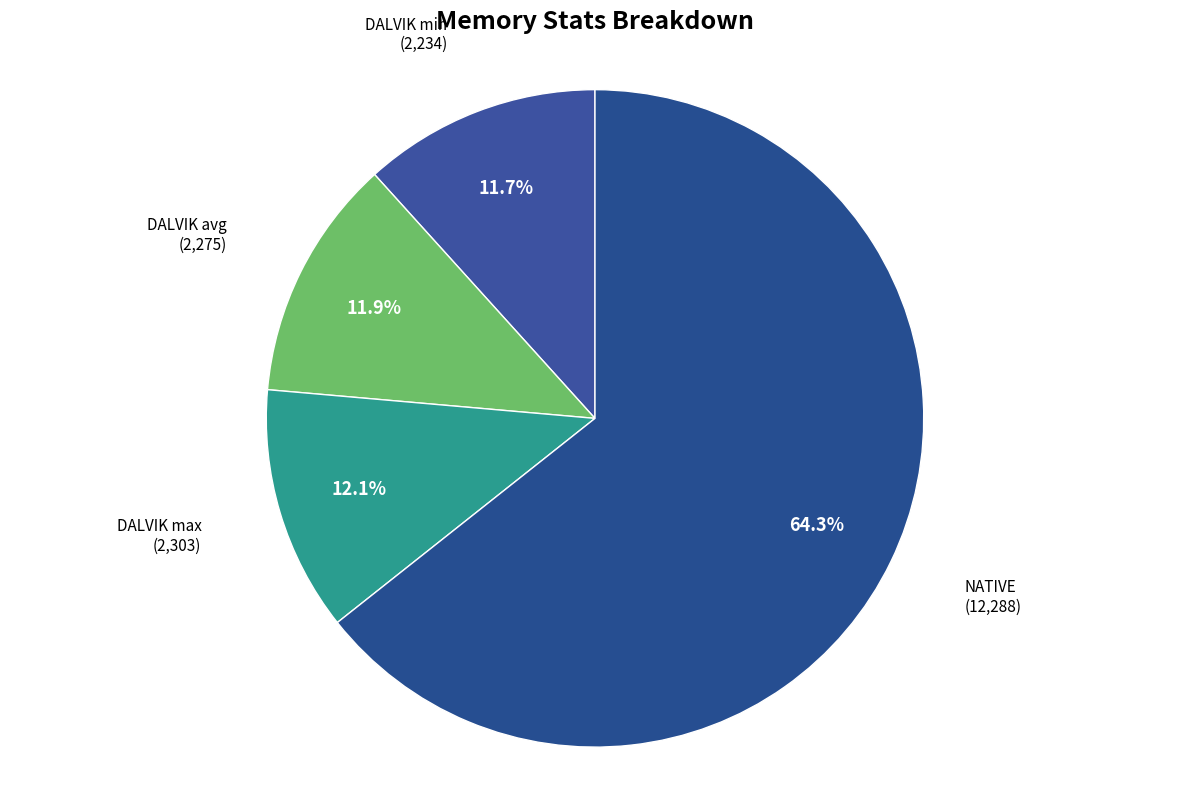

Does any single category account for the majority?

Yes